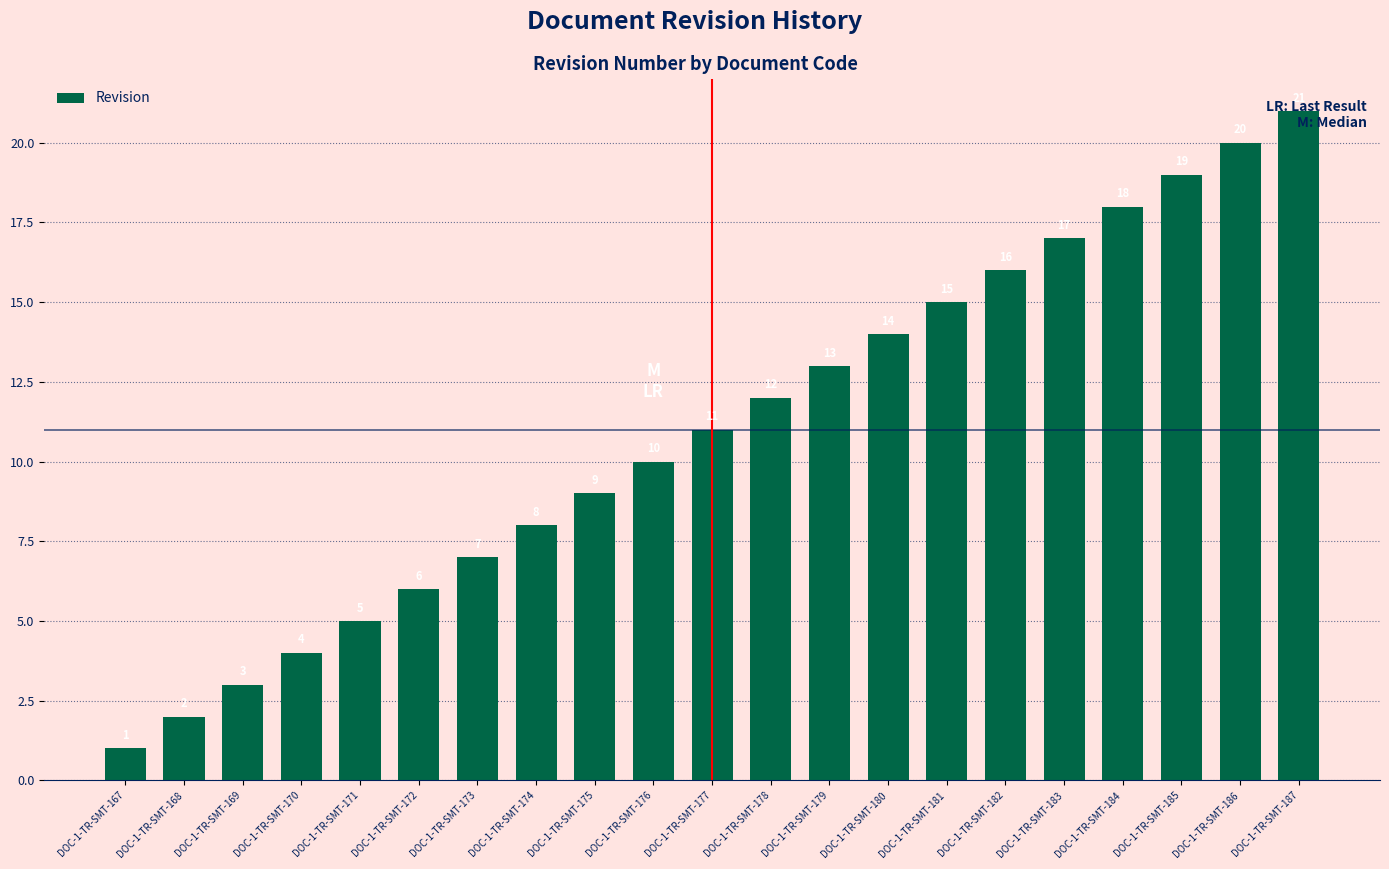

What is the sum of all values?

231